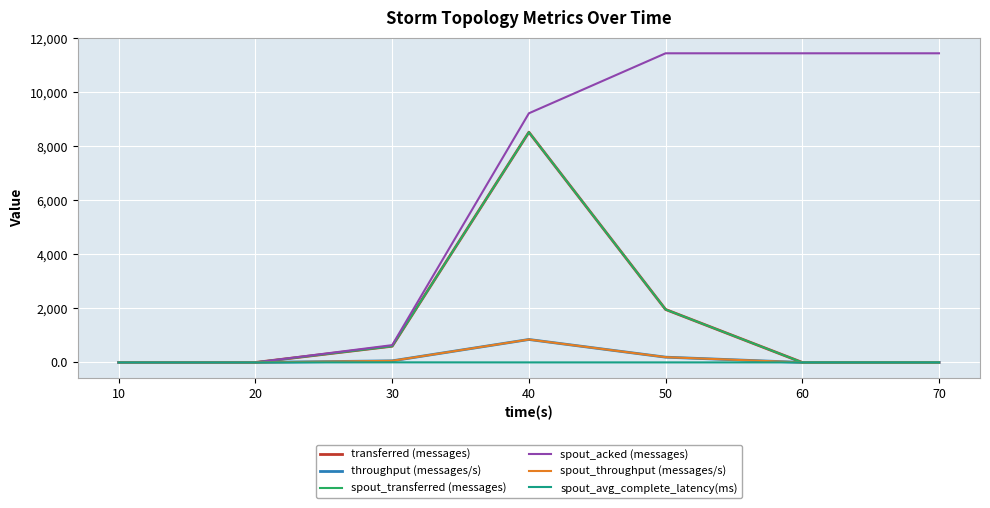

Does the chart have visible grid lines?

Yes